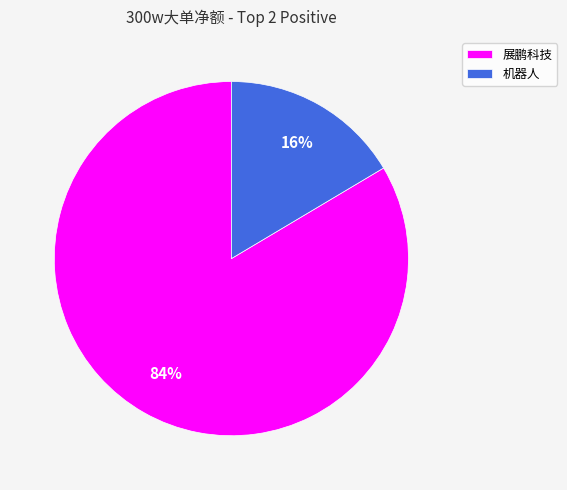

Is the sum of 机器人 and 展鹏科技 greater than half?

Yes